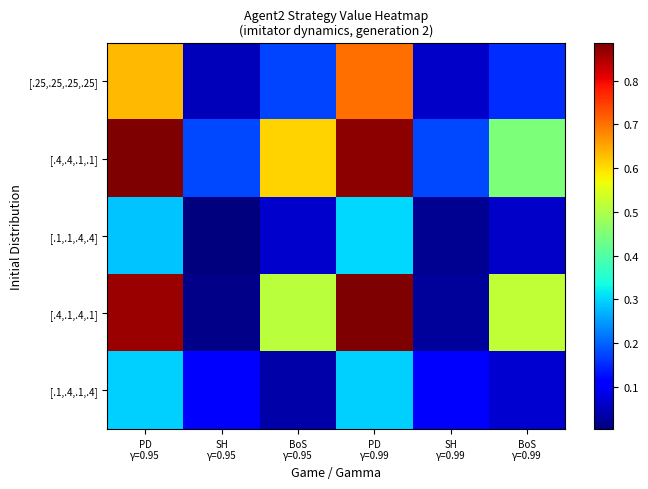

Which label corresponds to the smallest value in the chart?

SH
γ=0.95